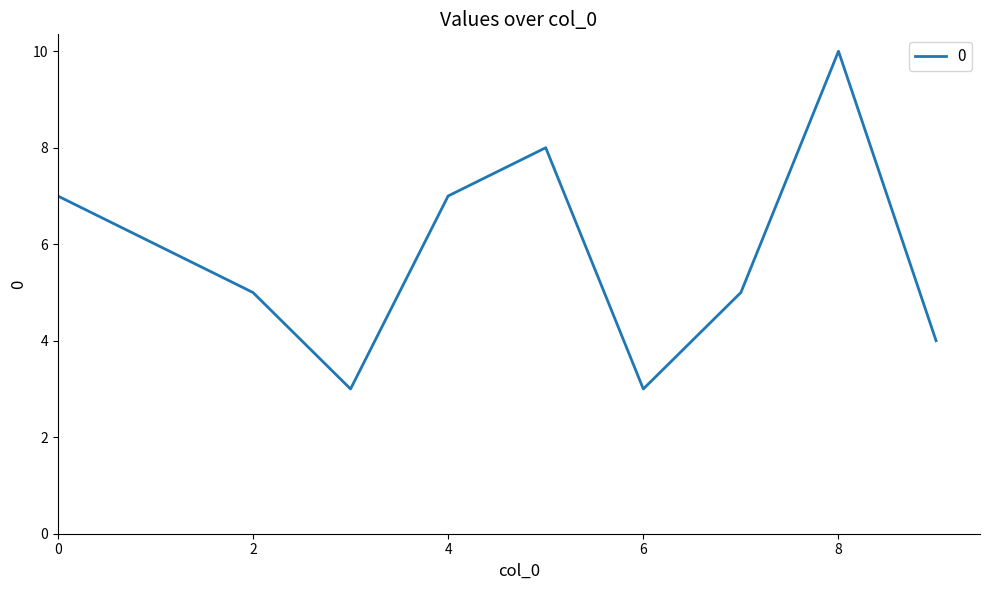

What is the greatest value displayed?

10